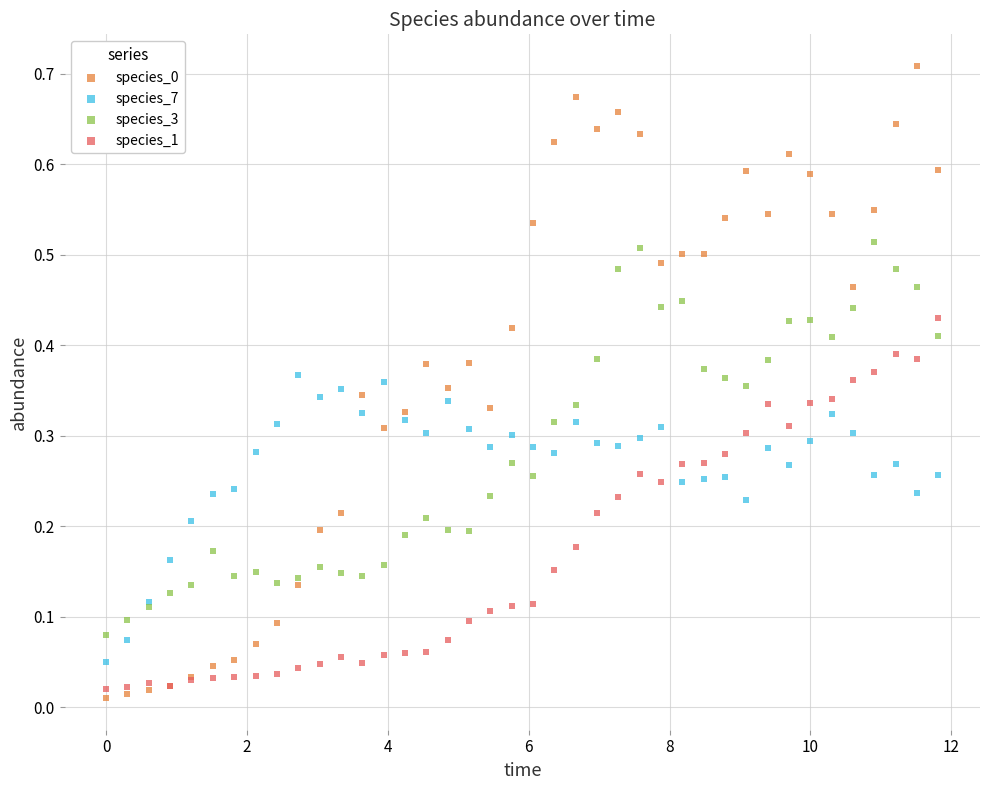

What is the X range (max minus min) for the scatter plot?

11.8